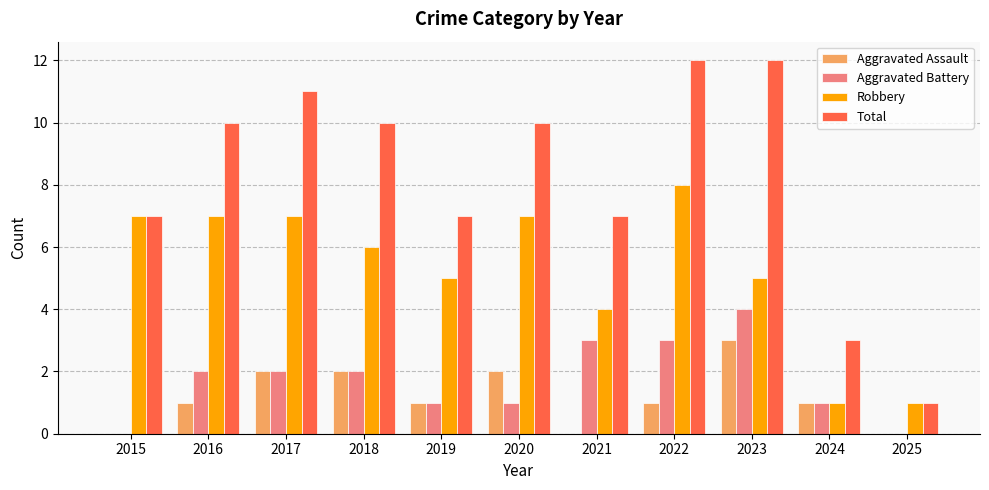

What value does the Robbery series have at 2018?

6